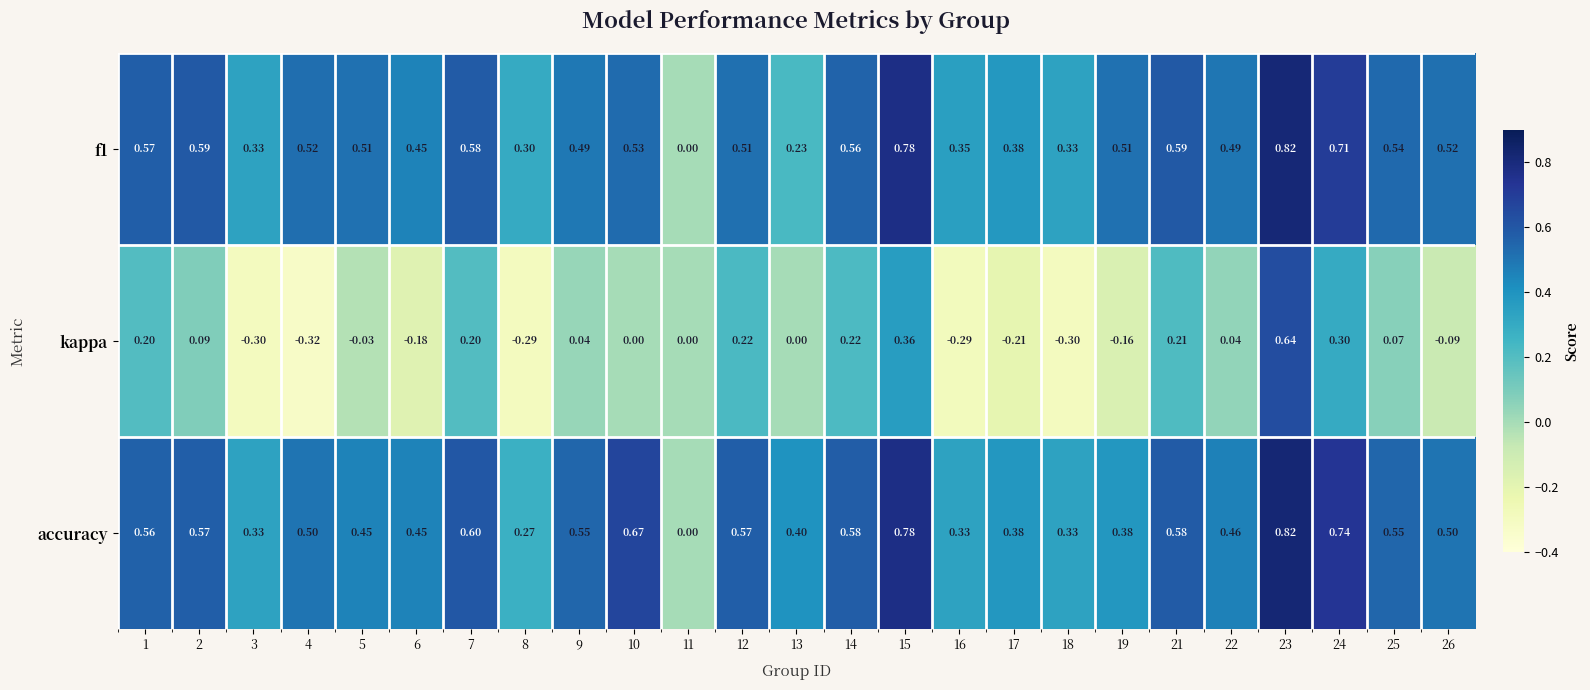

Count the number of data series in this chart.

3